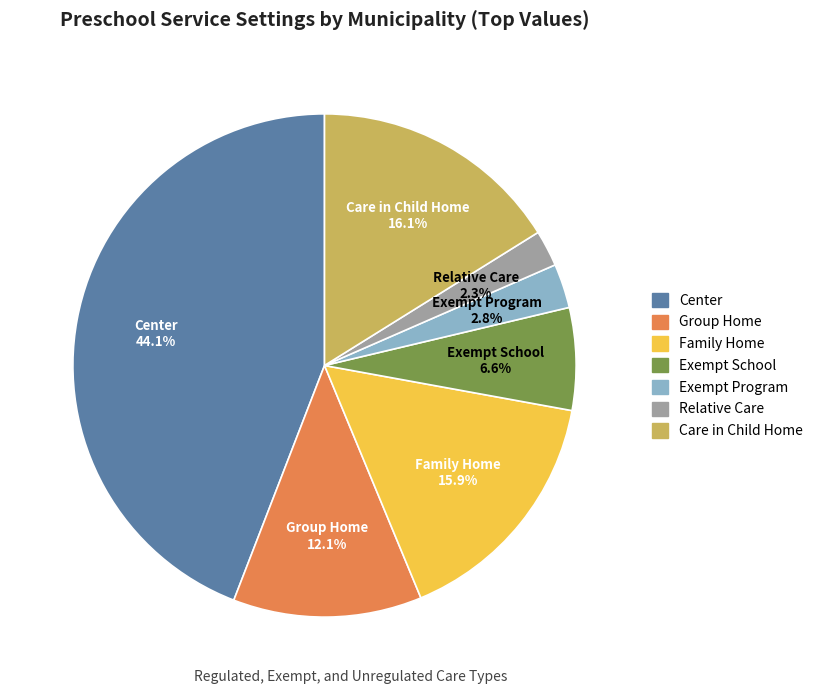

What percentage is NOT represented by Family Home?

84.1%